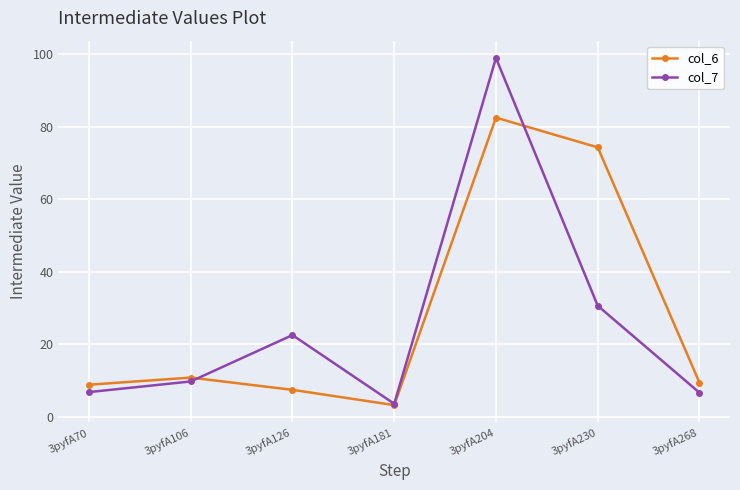

How many lines are shown in the chart?

2